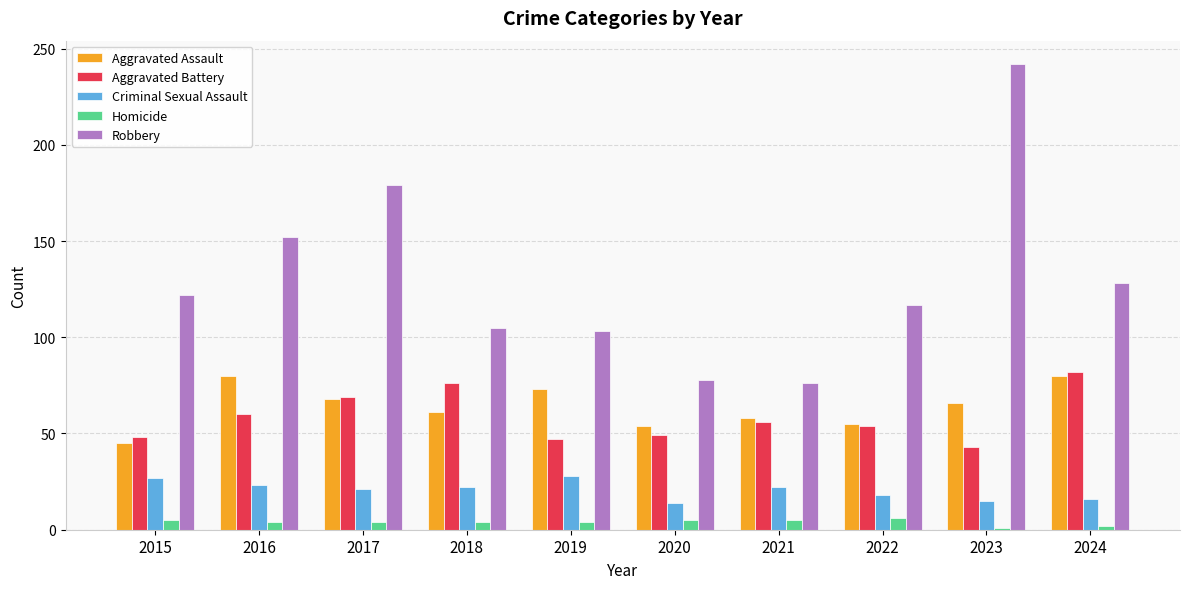

What is the minimum value for Robbery?

76